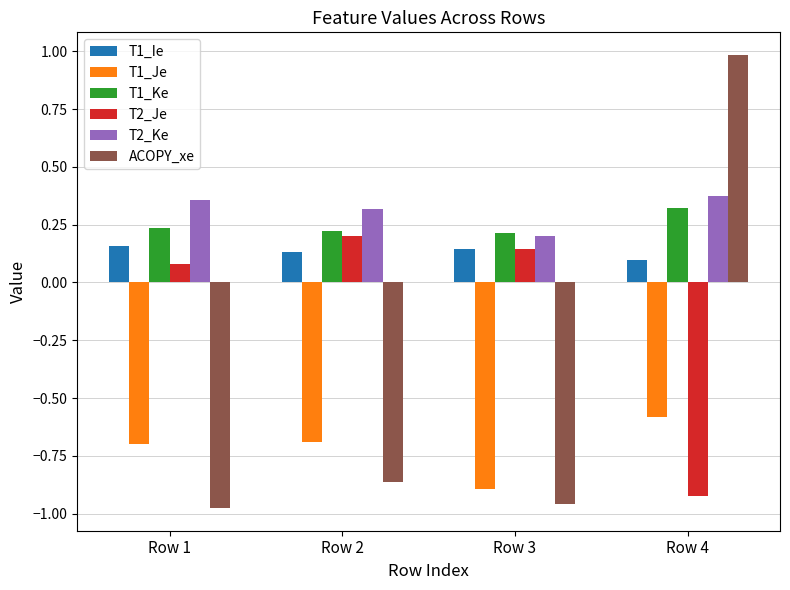

What is the maximum value for ACOPY_xe?

1.0